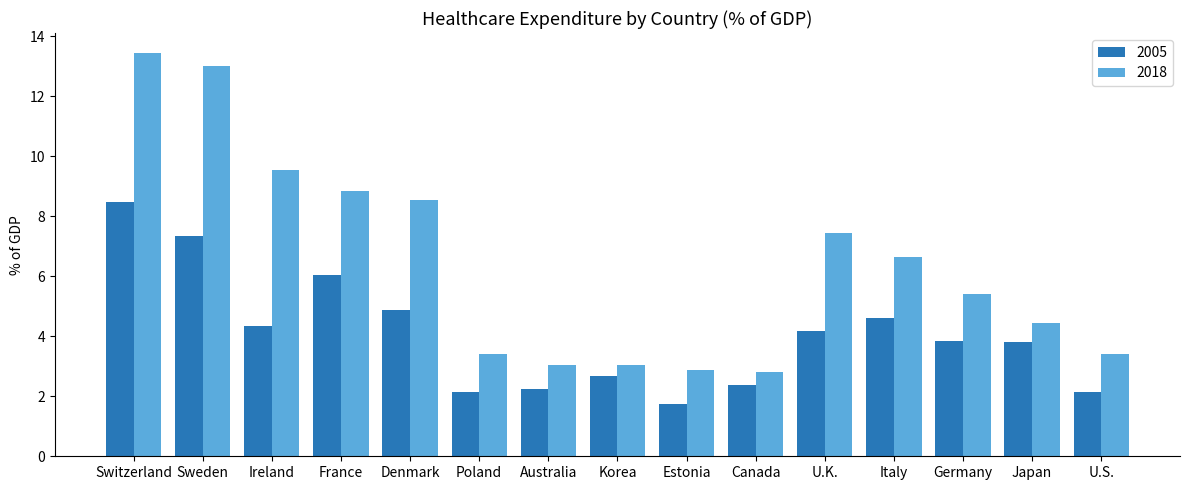

The value of 2018 at Switzerland is 22.8. True or false?

False